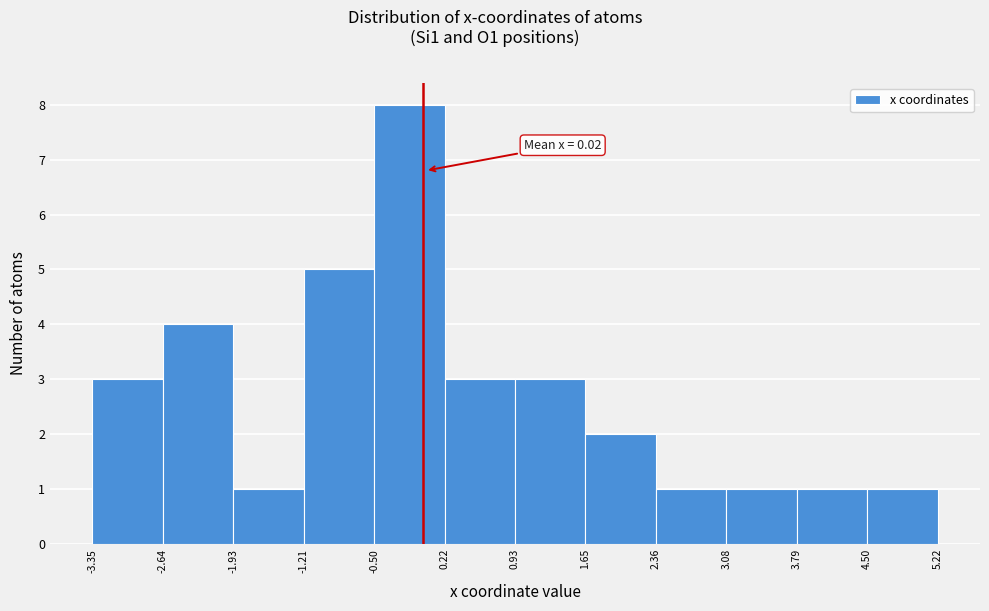

Over which range of the x-axis is the bar tallest?

-0.50 to 0.22